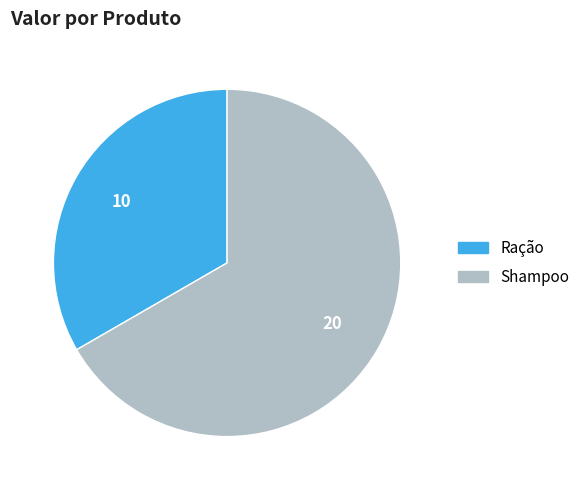

Which has a higher value, Ração or Shampoo?

Shampoo